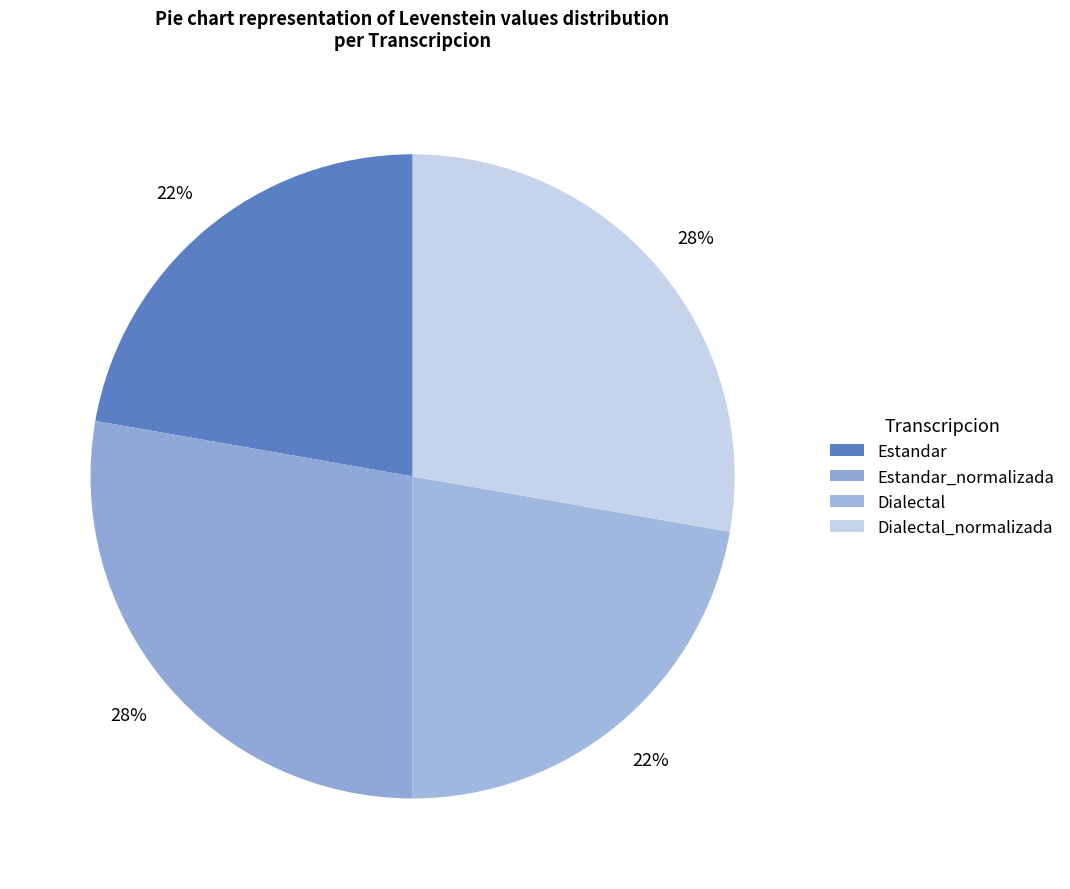

Rank the categories by value from lowest to highest.

Estandar, Dialectal, Estandar_normalizada, Dialectal_normalizada